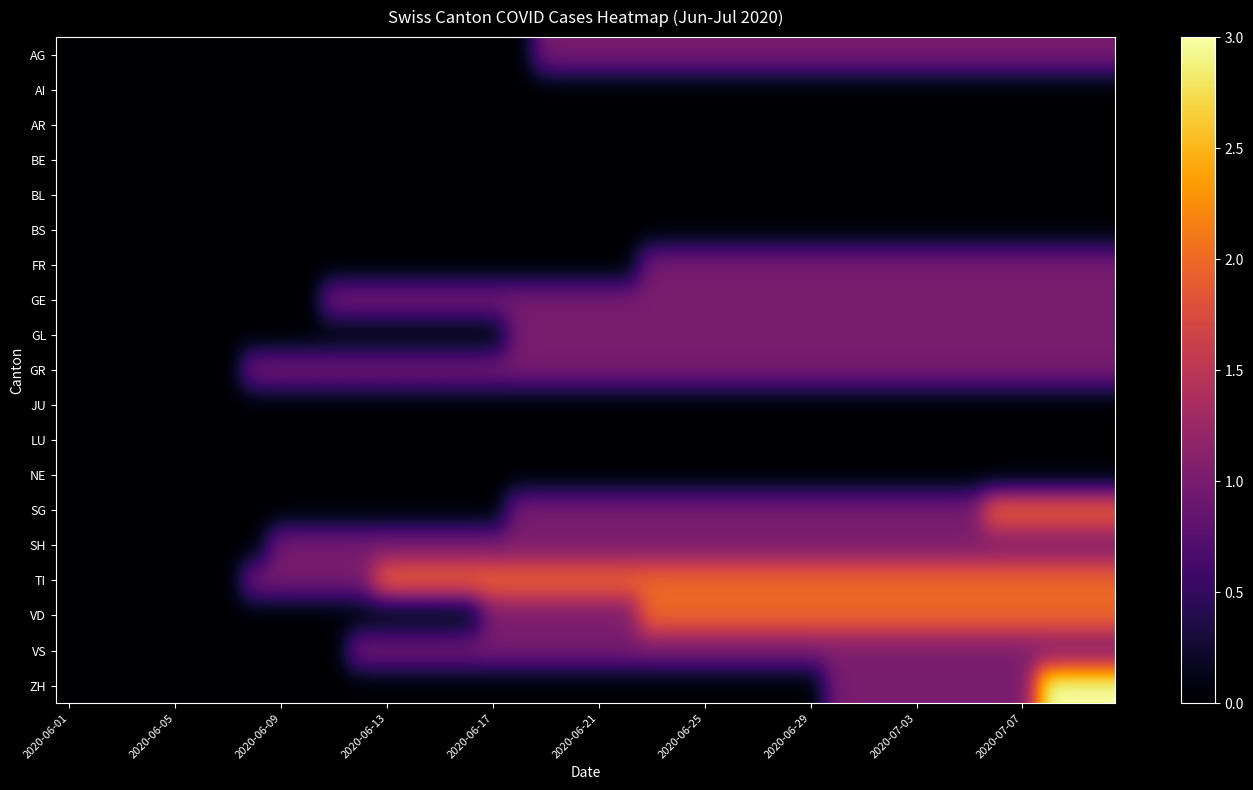

Which category has the lowest value across all series?

2020-06-01